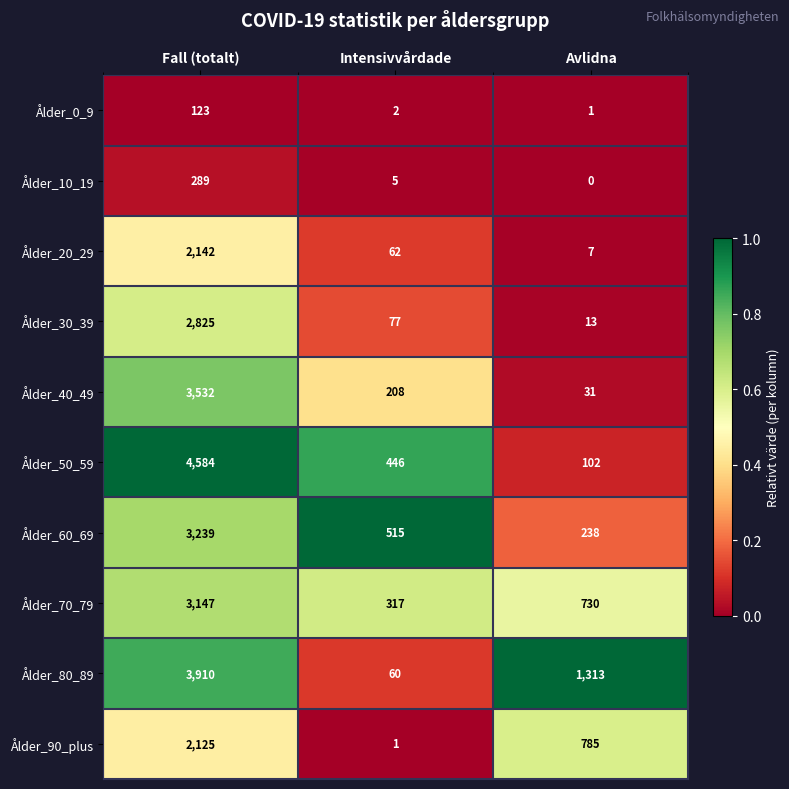

At which category is the sum across all series the highest?

Fall (totalt)